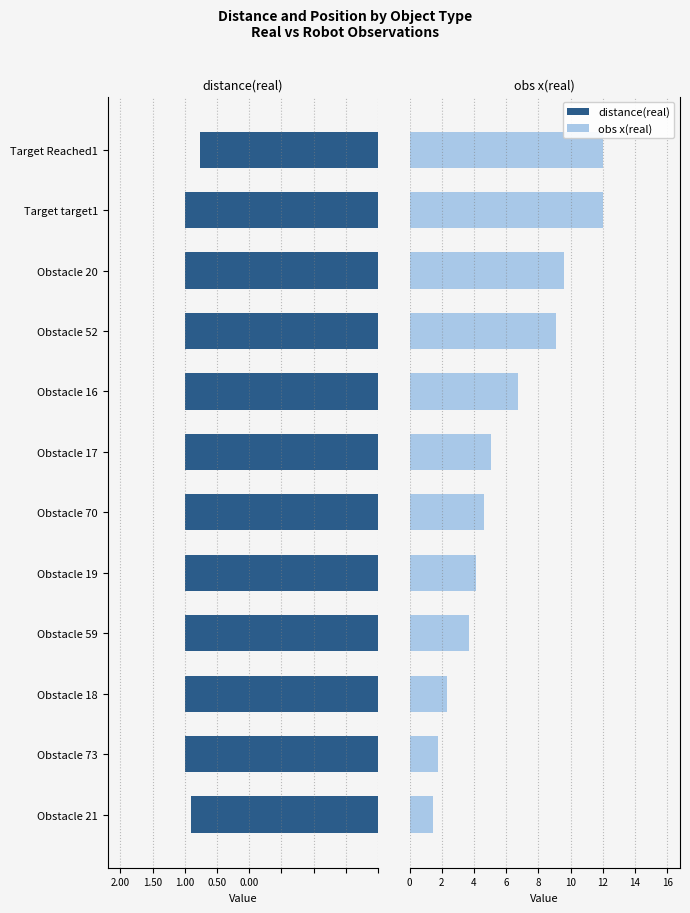

What is the sum of all distance(real) values?

-17.8